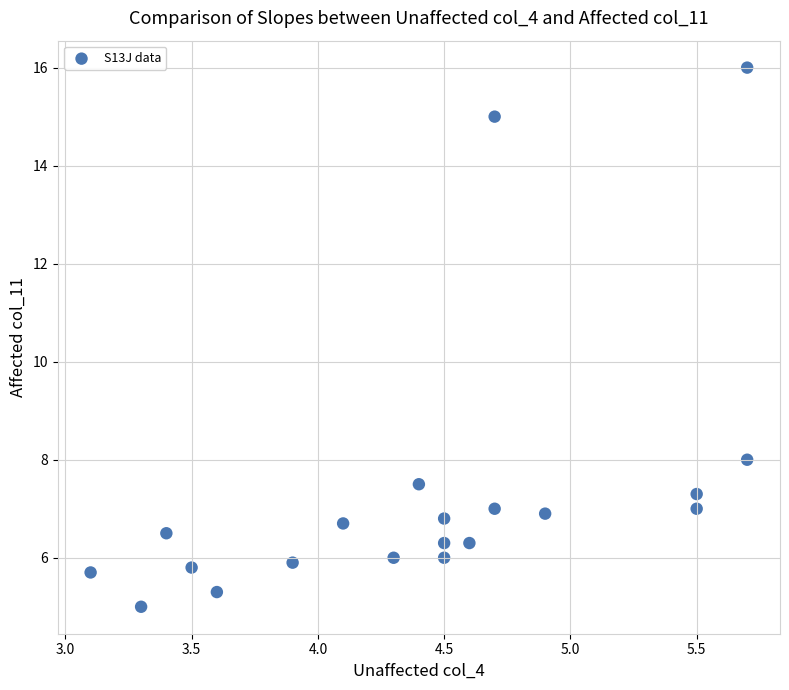

What Y value in the scatter plot is closest to 10?

8.0